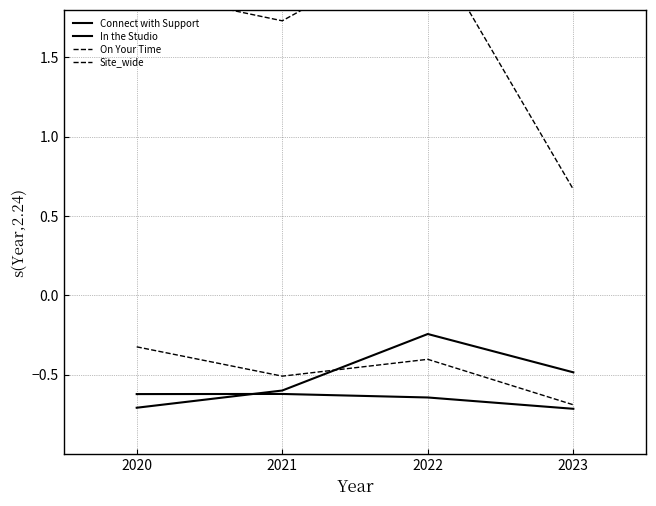

What is the maximum value for Connect with Support?

-0.6